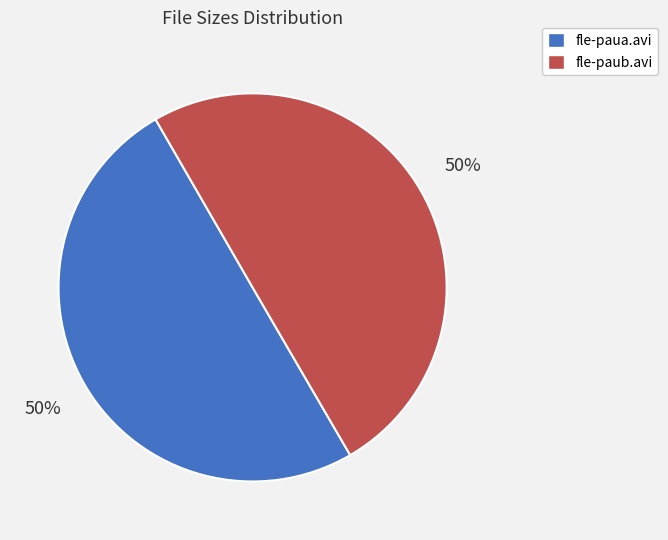

Count the number of slices in the pie.

2